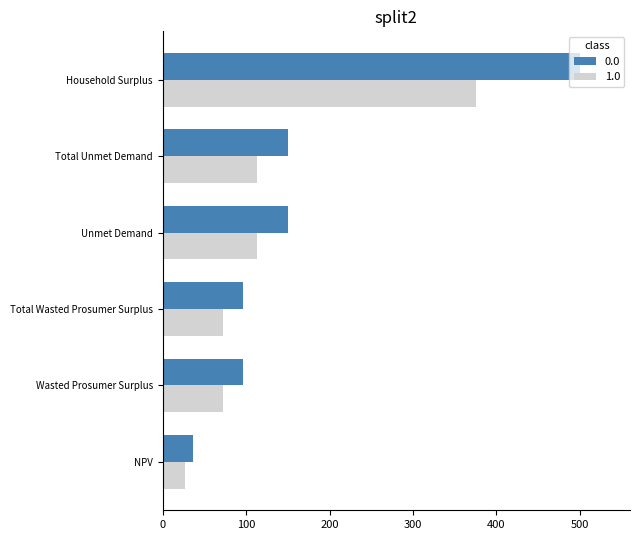

Rank the series by their maximum value, from highest to lowest.

0.0, 1.0